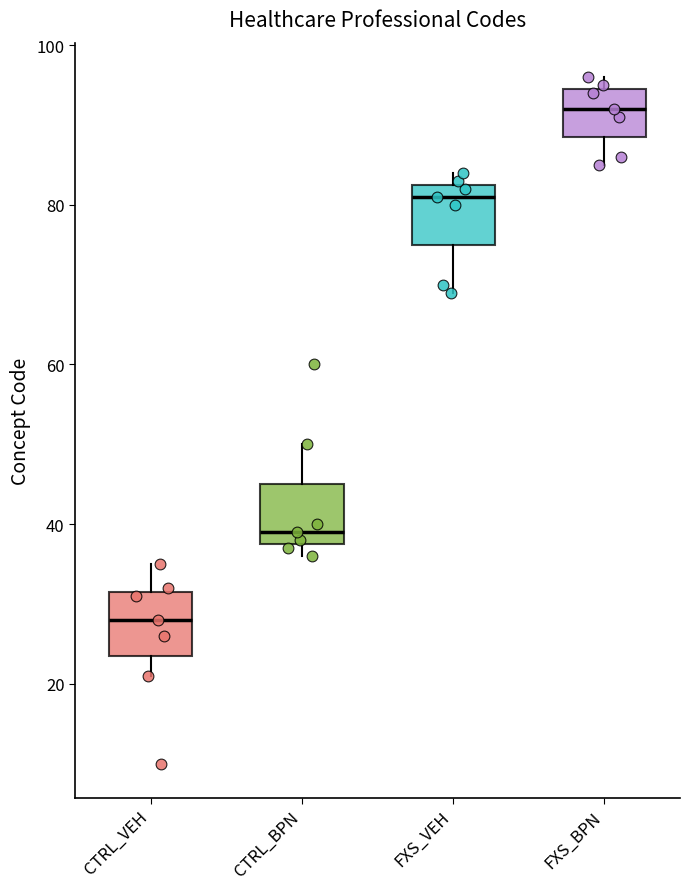

Reading left to right, read every box against the y-axis: the position of its median line, the range the box covers, and the ends of its whiskers. The values are not printed on the chart, so give them approximately, as read against the axis.

CTRL_VEH: median 28, box 24 to 32, whiskers 22 to 36
CTRL_BPN: median 40, box 38 to 46, whiskers 36 to 50
FXS_VEH: median 82 (just below the box's upper edge), box 76 to 82, whiskers 70 to 84
FXS_BPN: median 92, box 88 to 94, whiskers 86 to 96